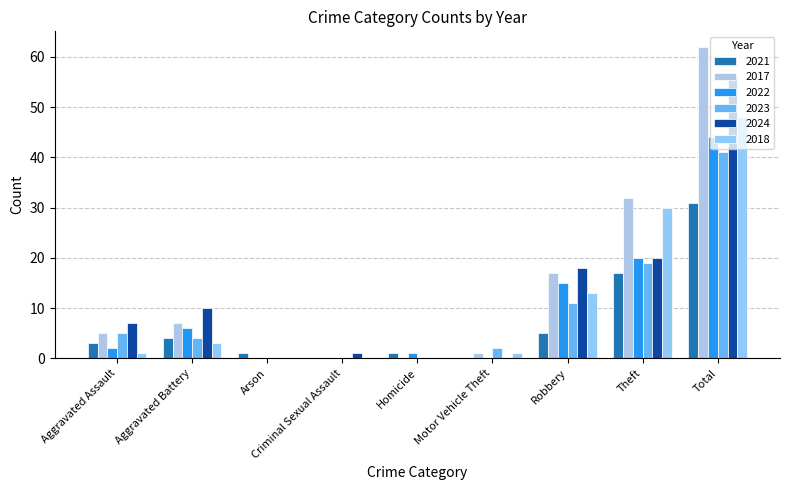

How many groups of bars are there?

9